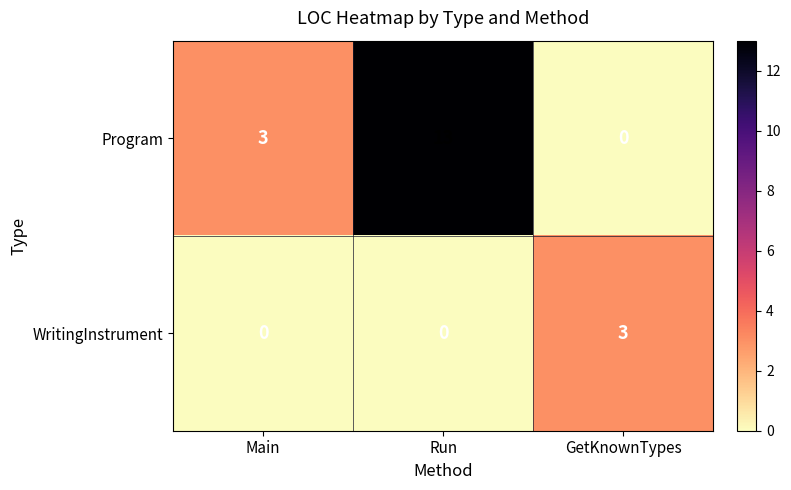

Reading right to left, extract all data points from this chart.

Program: GetKnownTypes=0	Run=13	Main=3
WritingInstrument: GetKnownTypes=3	Run=0	Main=0